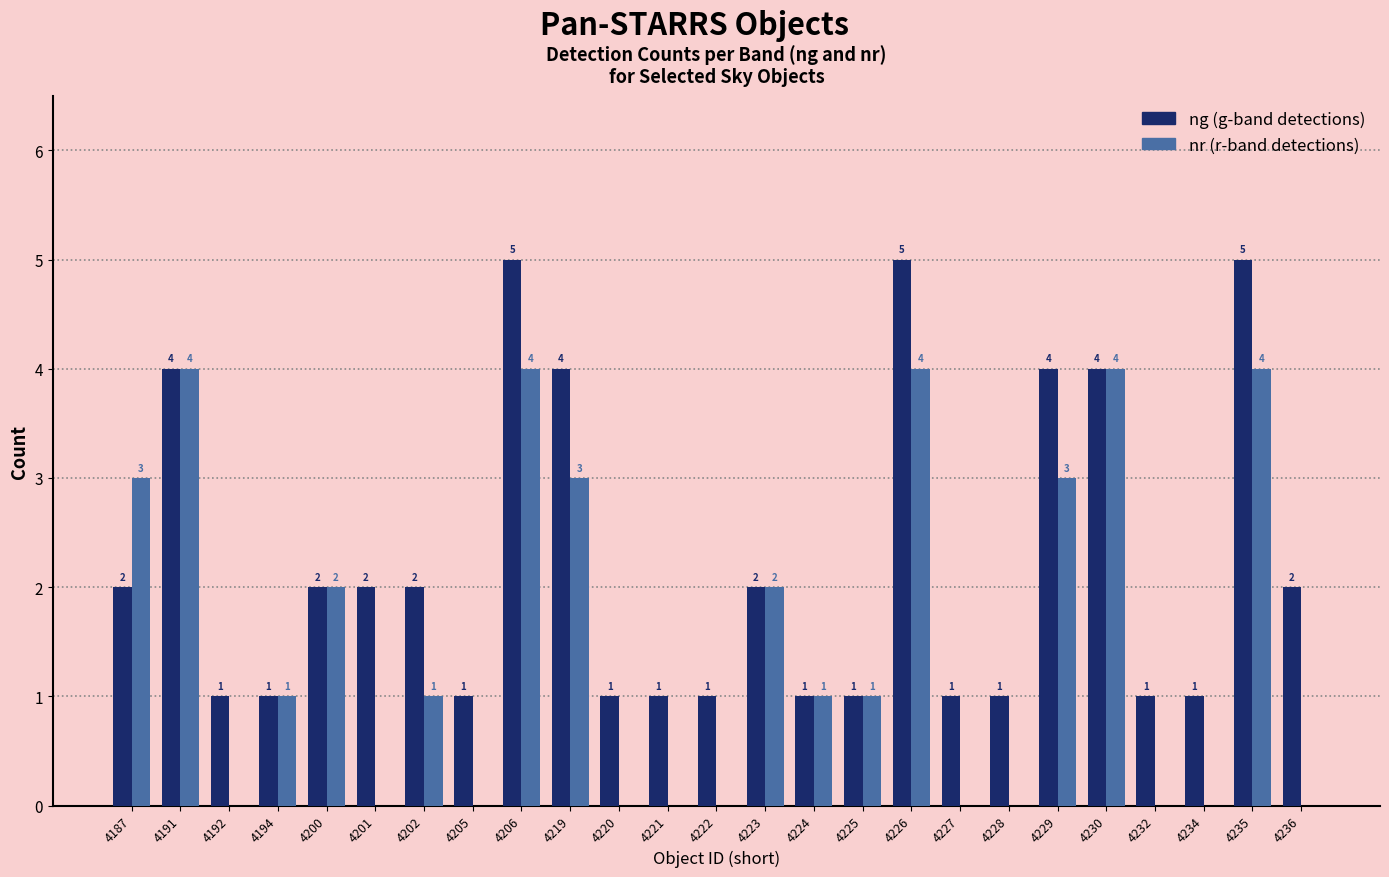

Reading left to right, list all the values displayed in this chart.

ng: 4187=2	4191=4	4192=1	4194=1	4200=2	4201=2	4202=2	4205=1	4206=5	4219=4	4220=1	4221=1	4222=1	4223=2	4224=1	4225=1	4226=5	4227=1	4228=1	4229=4	4230=4	4232=1	4234=1	4235=5	4236=2
nr: 4187=3	4191=4	4192=0	4194=1	4200=2	4201=0	4202=1	4205=0	4206=4	4219=3	4220=0	4221=0	4222=0	4223=2	4224=1	4225=1	4226=4	4227=0	4228=0	4229=3	4230=4	4232=0	4234=0	4235=4	4236=0